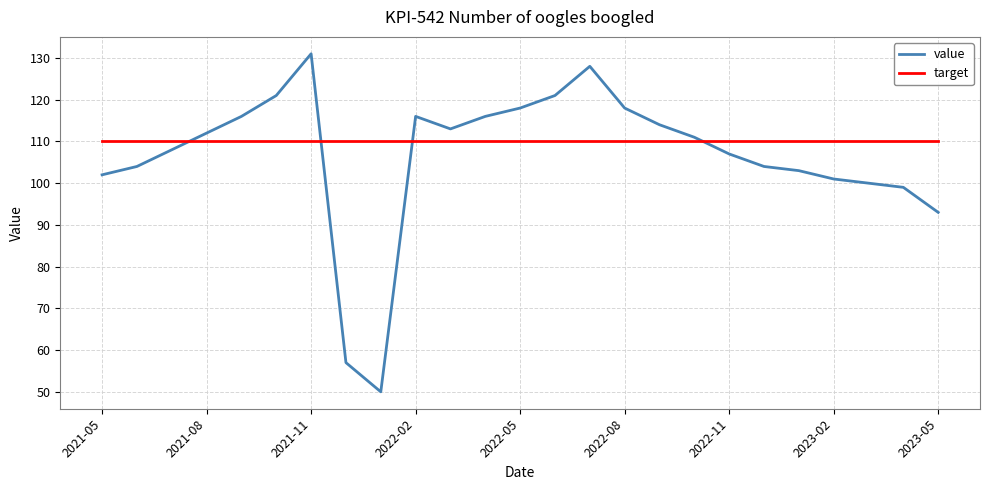

Rank the series by their maximum value, from lowest to highest.

target, value